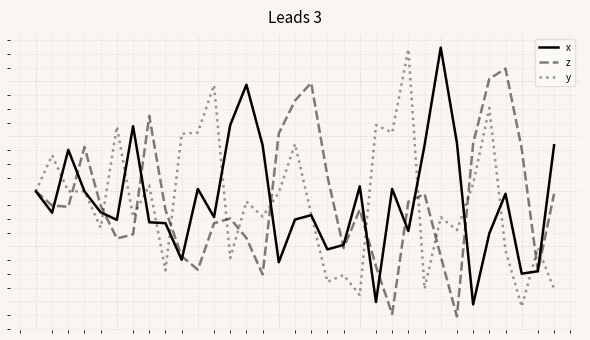

What are all the series names shown in the legend?

x, z, y